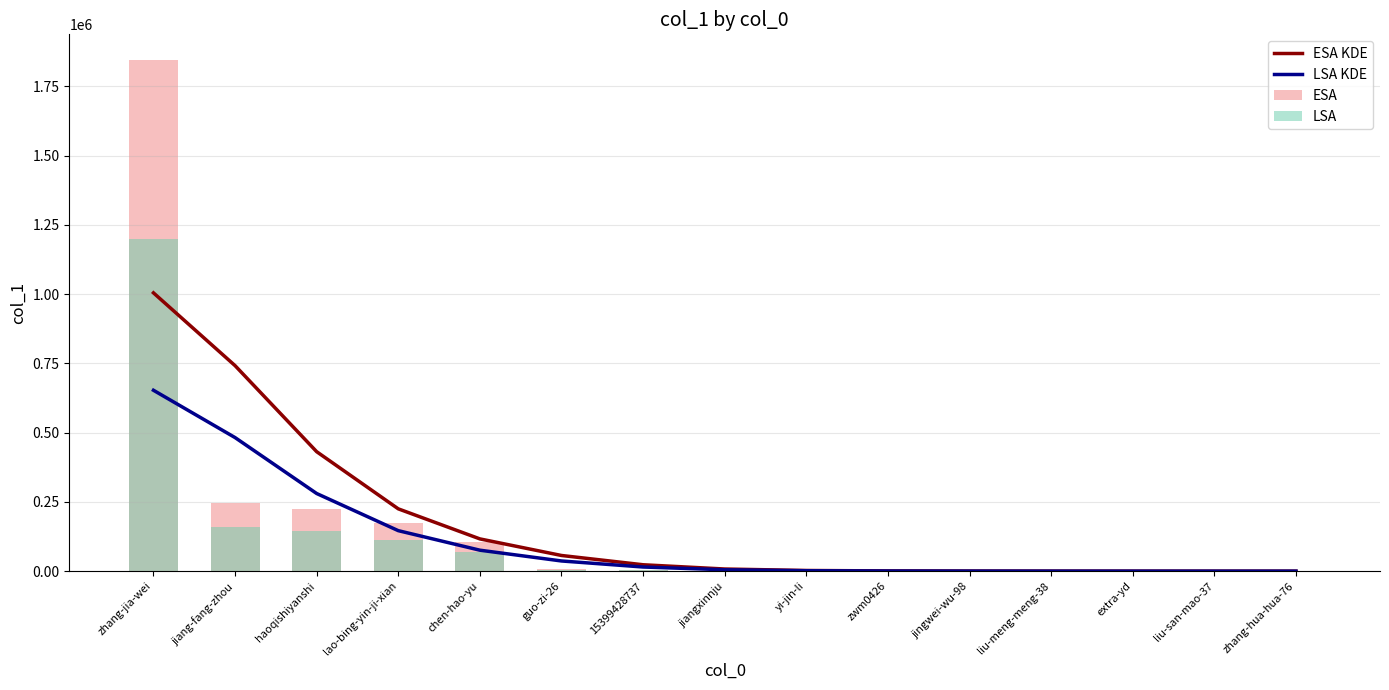

What is the greatest value displayed?

1845644.0